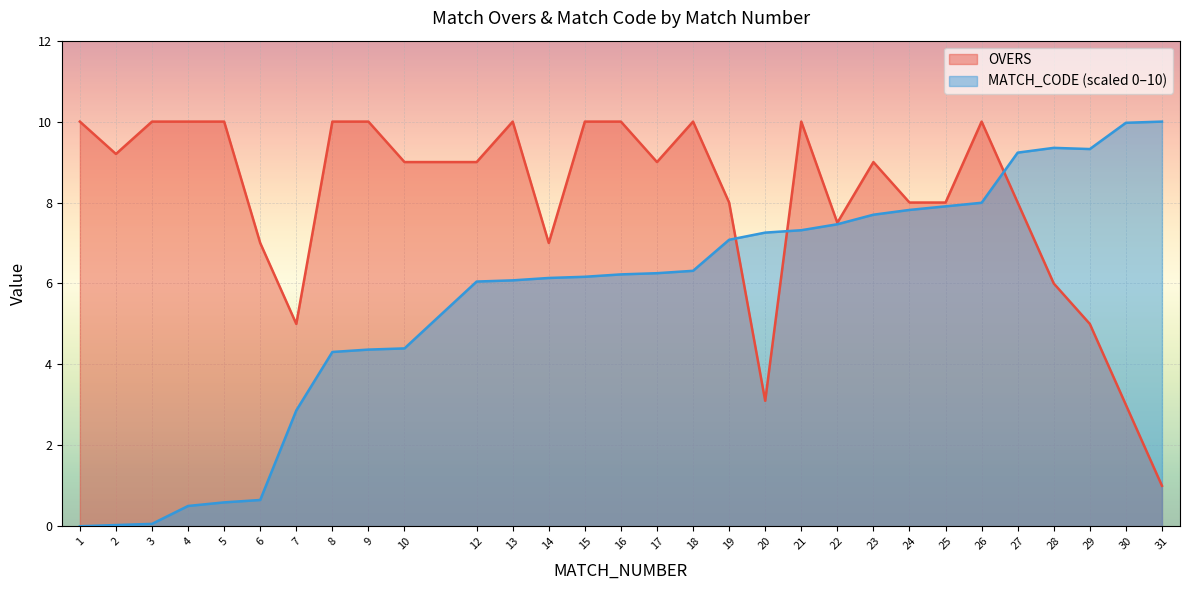

Does the chart display data point markers on the line(s)?

No